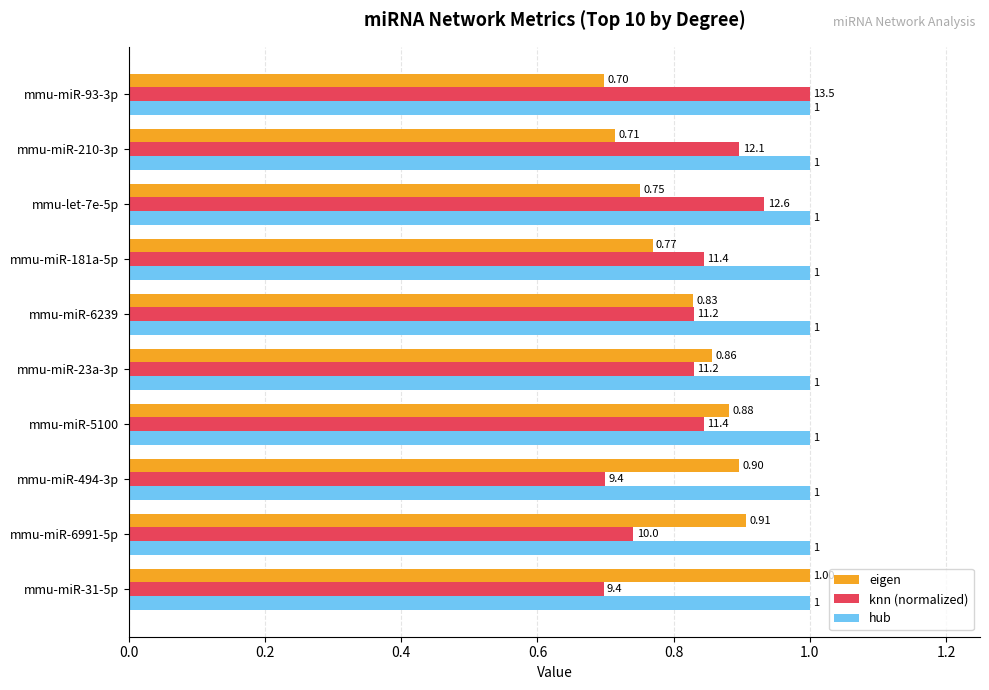

What is the highest value of the eigen series?

1.0